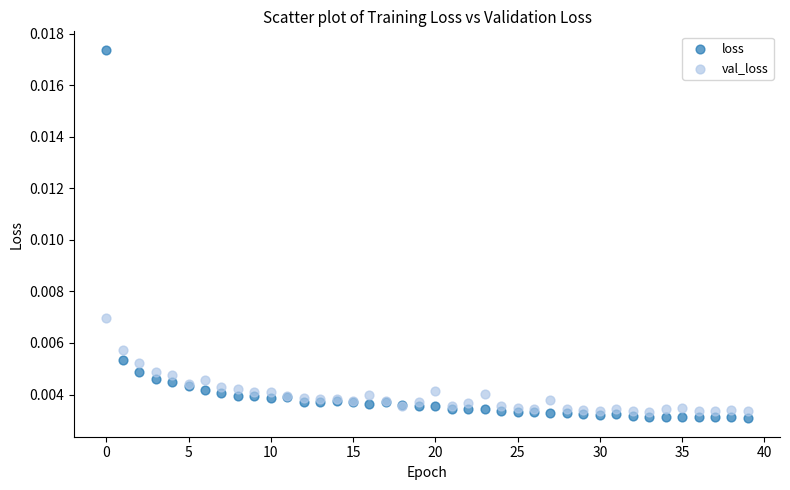

What are all the series names shown in the legend?

loss, val_loss